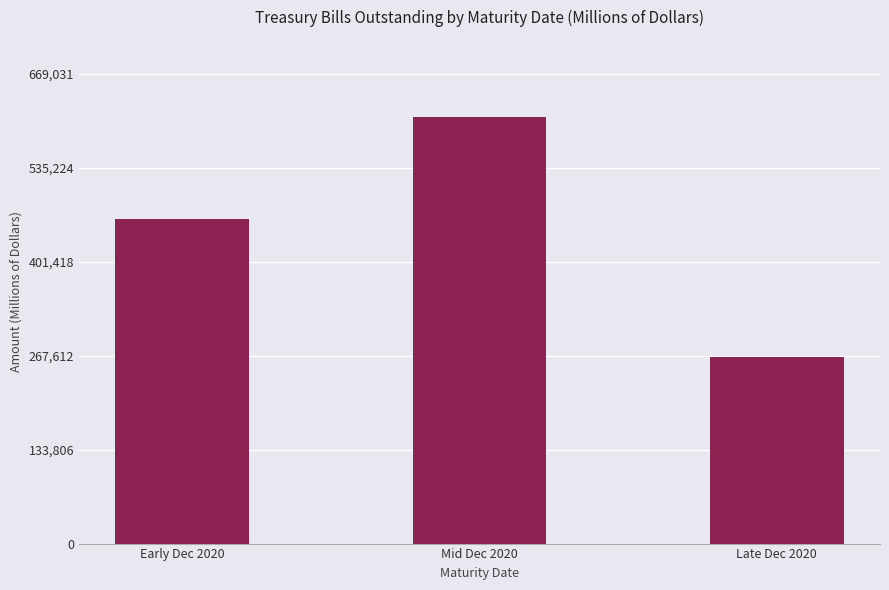

Count the values in the range 265509 to 608210.

3